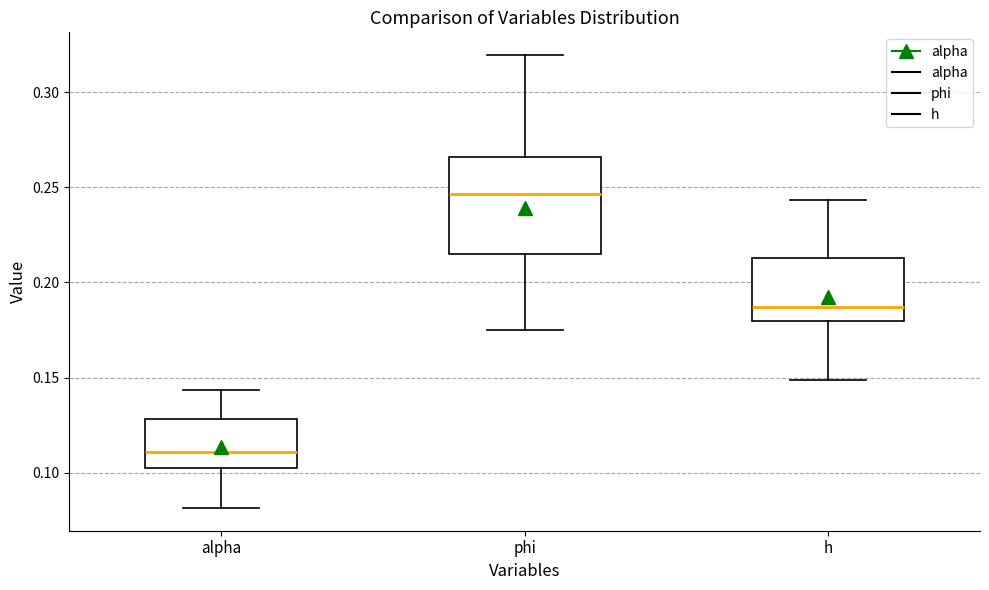

Reading left to right, read every box against the y-axis: the position of its median line, the range the box covers, and the ends of its whiskers. The values are not printed on the chart, so give them approximately, as read against the axis.

alpha: median 0.110, box 0.100 to 0.130, whiskers 0.080 to 0.145
phi: median 0.245, box 0.215 to 0.265, whiskers 0.175 to 0.320
h: median 0.185, box 0.180 to 0.215, whiskers 0.150 to 0.245